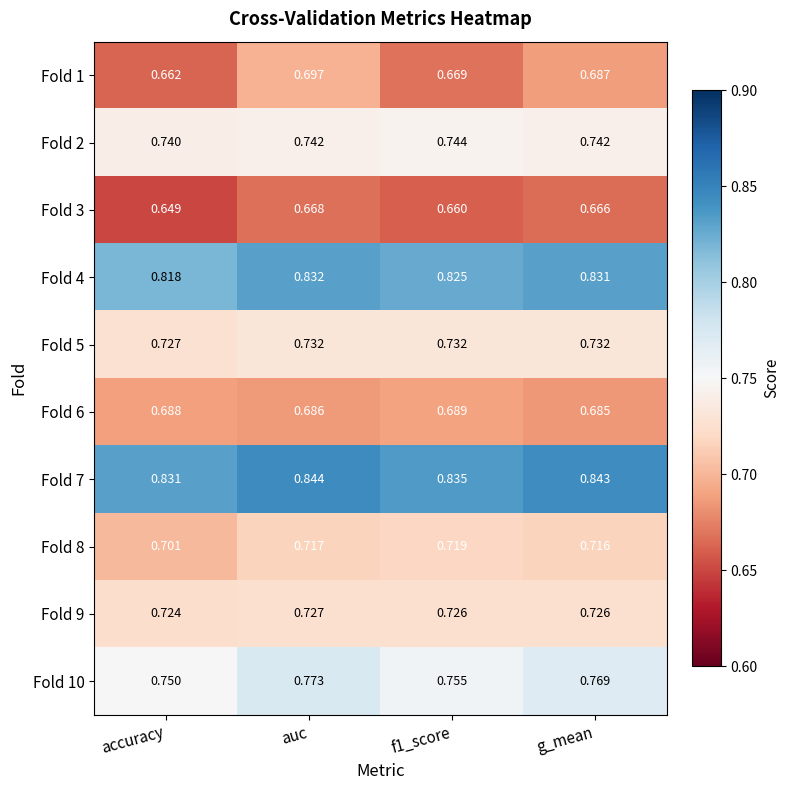

At which label does Fold 8 reach its minimum?

accuracy